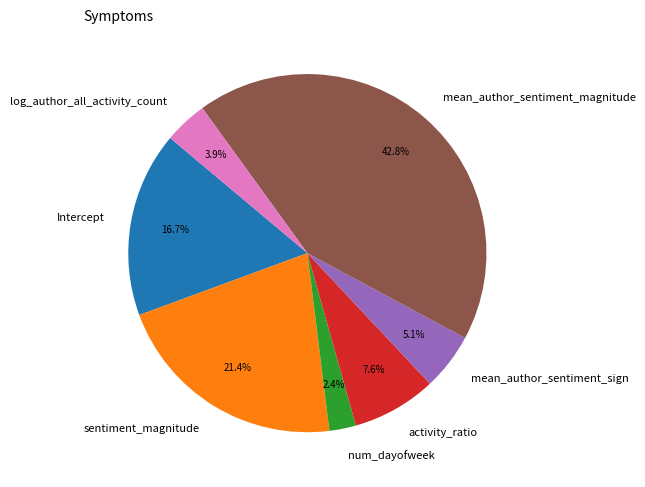

Between mean_author_sentiment_sign and Intercept, which is larger?

Intercept